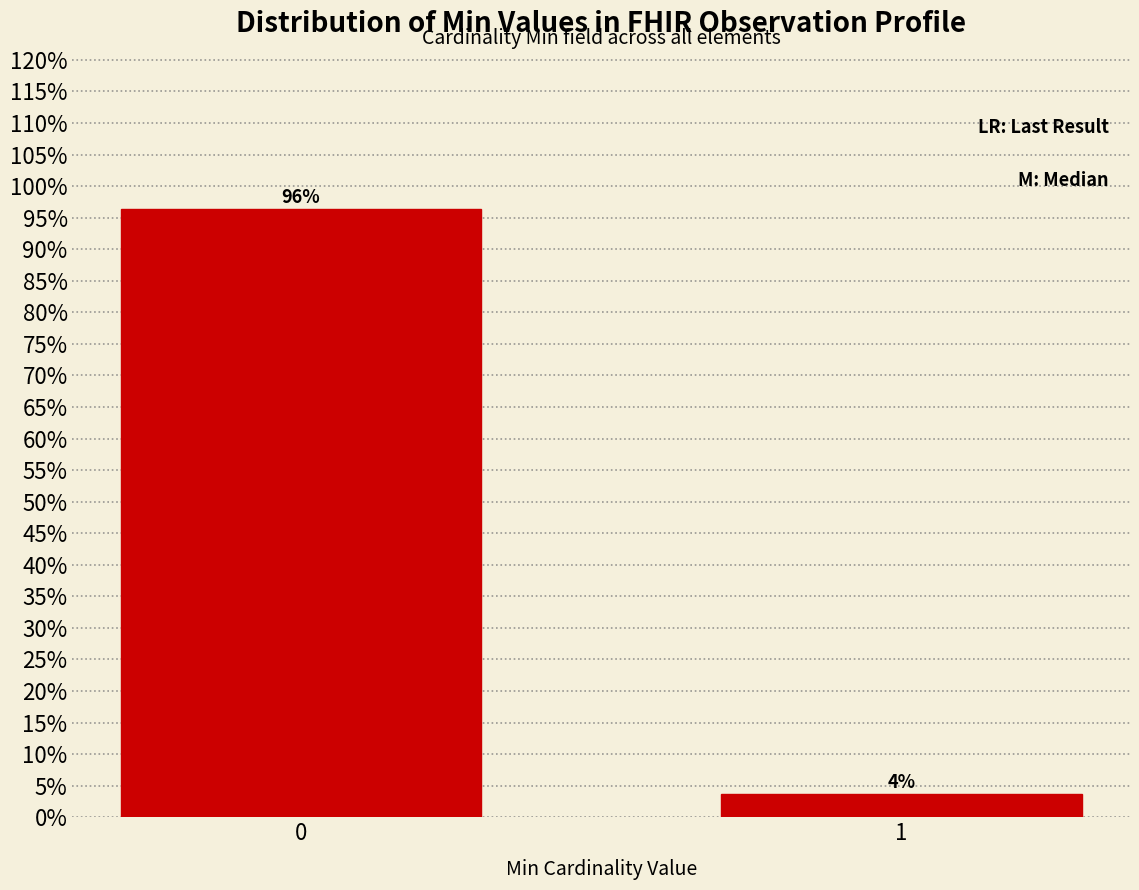

What is the greatest value displayed?

96.4